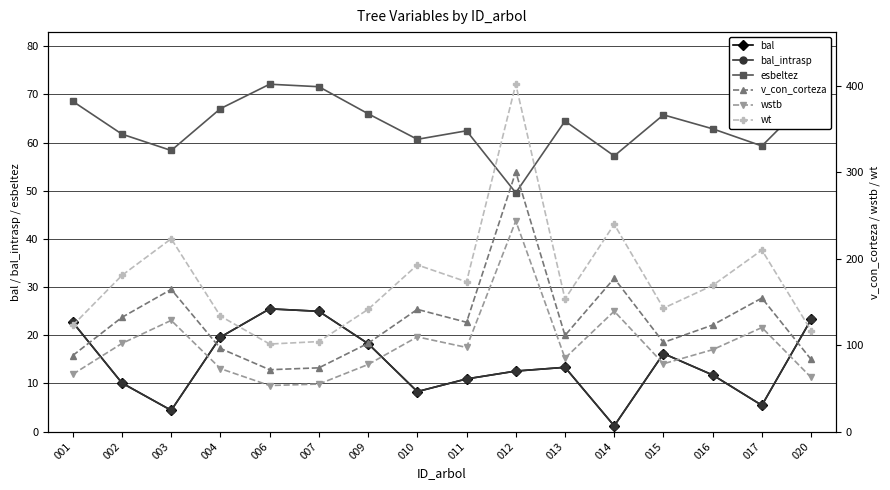

What is the lowest value of the wstb series?

53.2